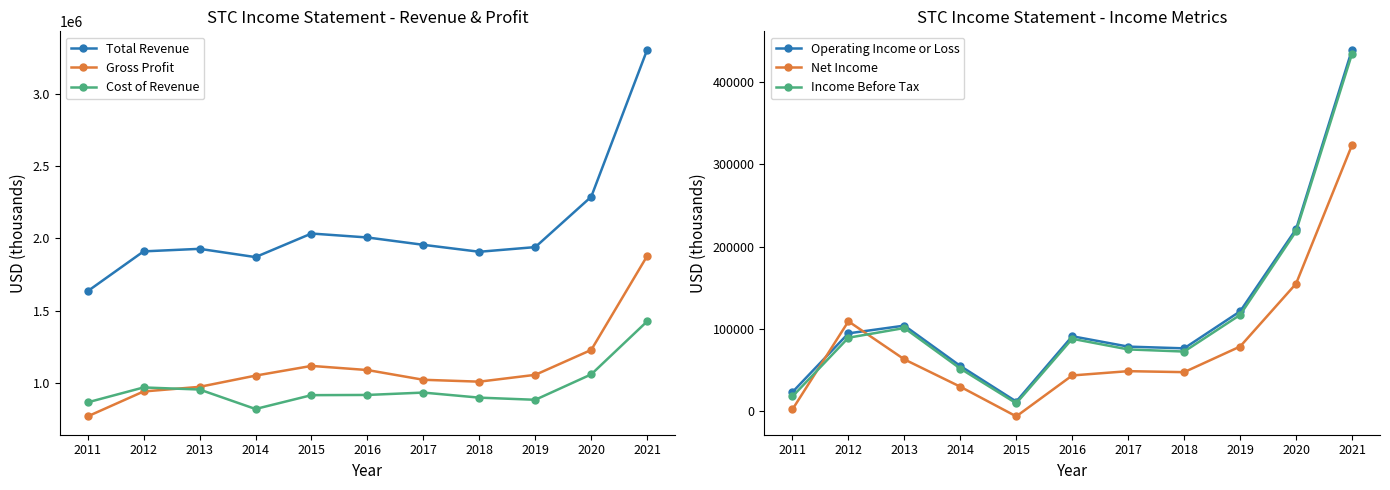

Between which two adjacent categories do Income Before Tax and Net Income first intersect?

2011 and 2012